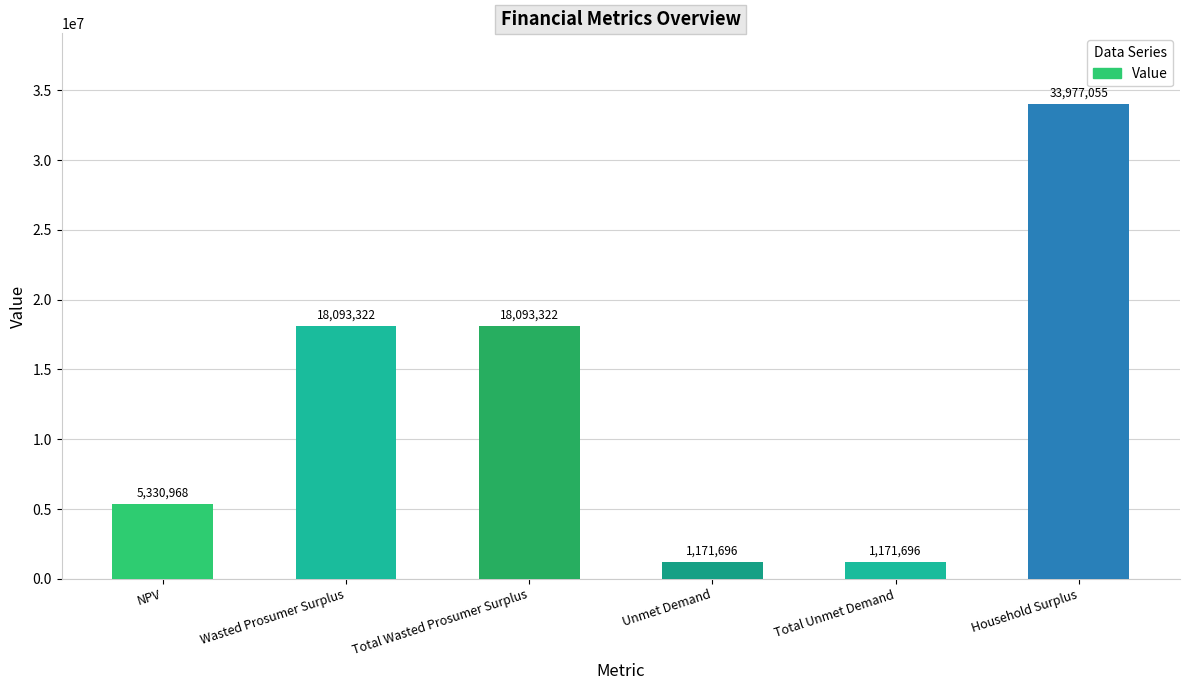

What is the smallest value displayed?

1171695.9